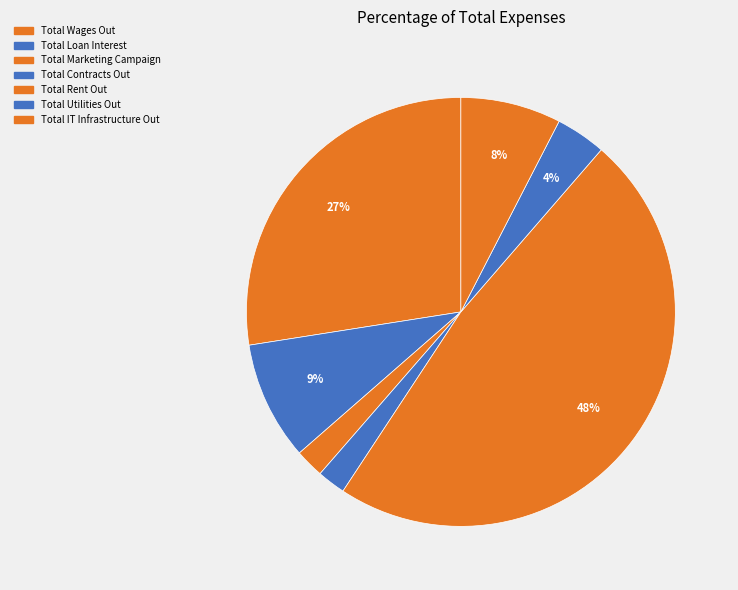

Count the number of slices in the pie.

7